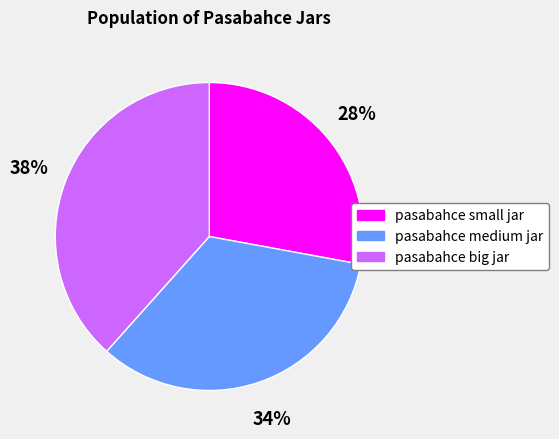

True or false: pasabahce big jar accounts for 45% of the total.

False